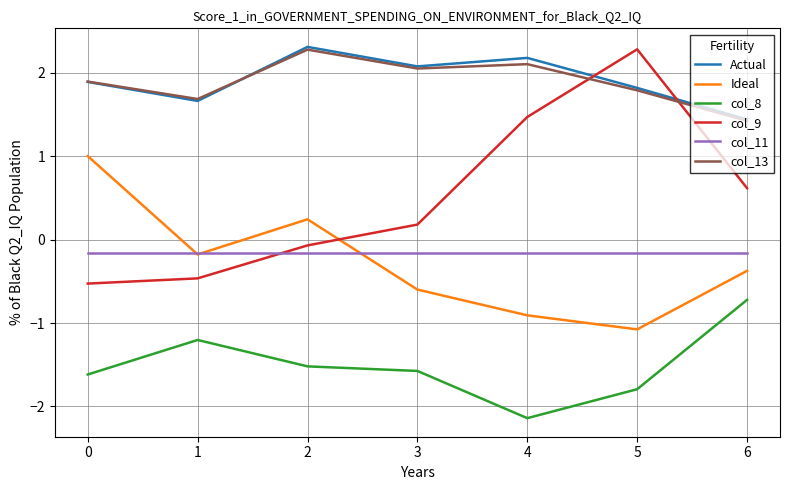

What is the total value across all series at 4?

2.6